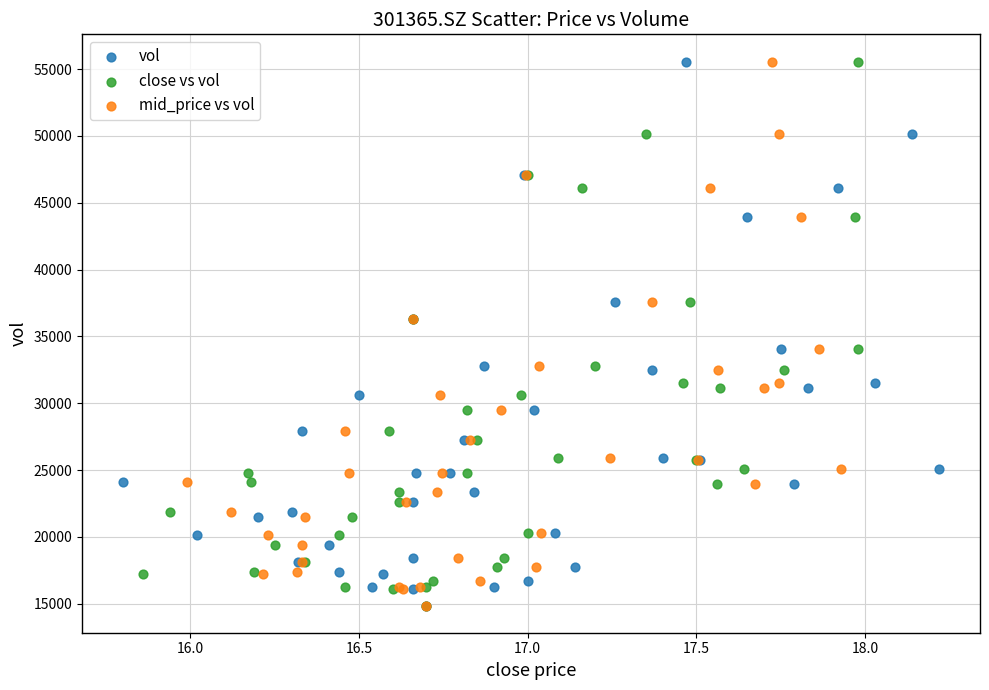

What are all the series names shown in the legend?

vol, close vs vol, mid_price vs vol